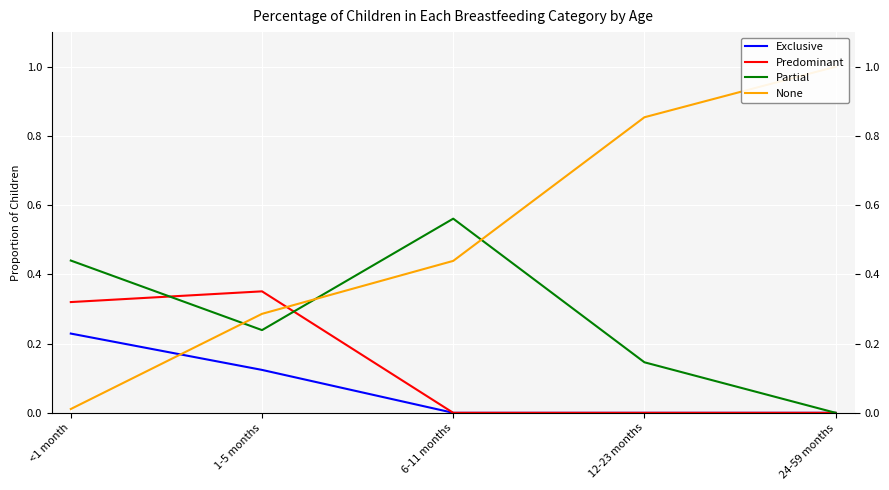

At which category does the chart reach its peak across all series?

24-59 months